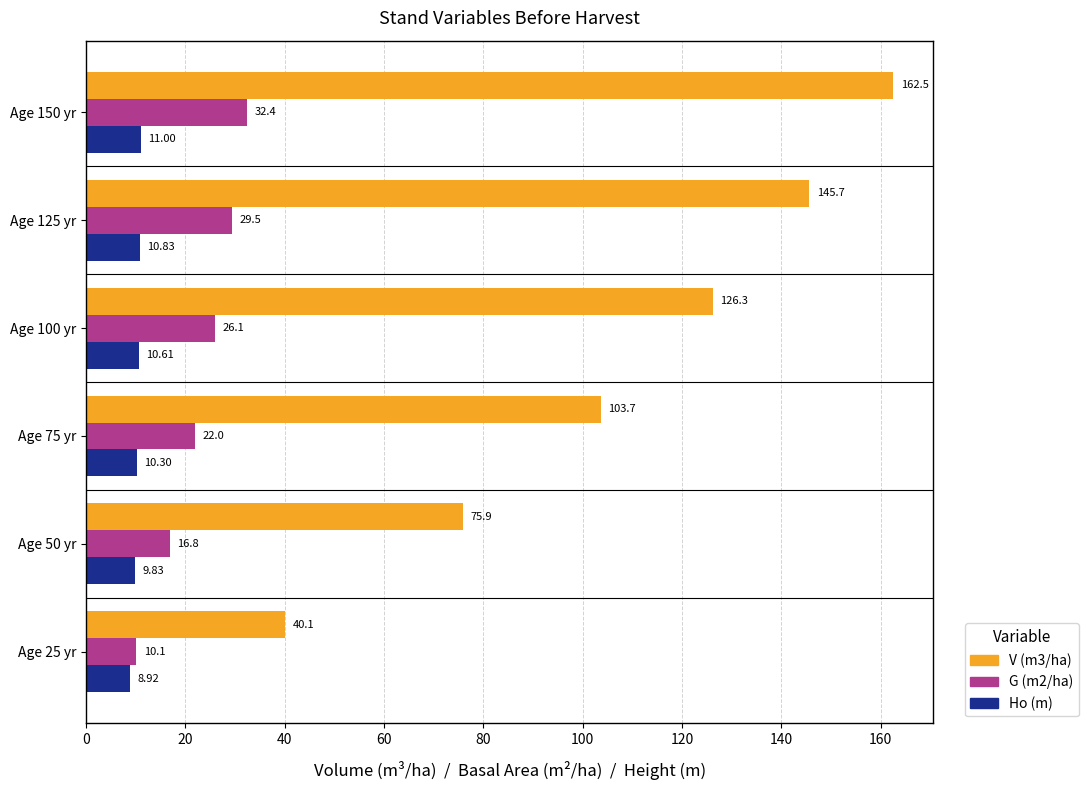

Which series has the largest total across all categories?

V (m3/ha)